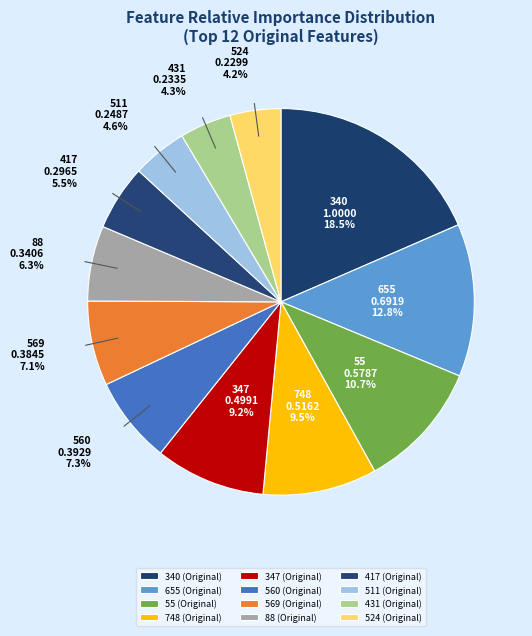

Do 569 (Original) and 748 (Original) together represent more than half of the pie?

No